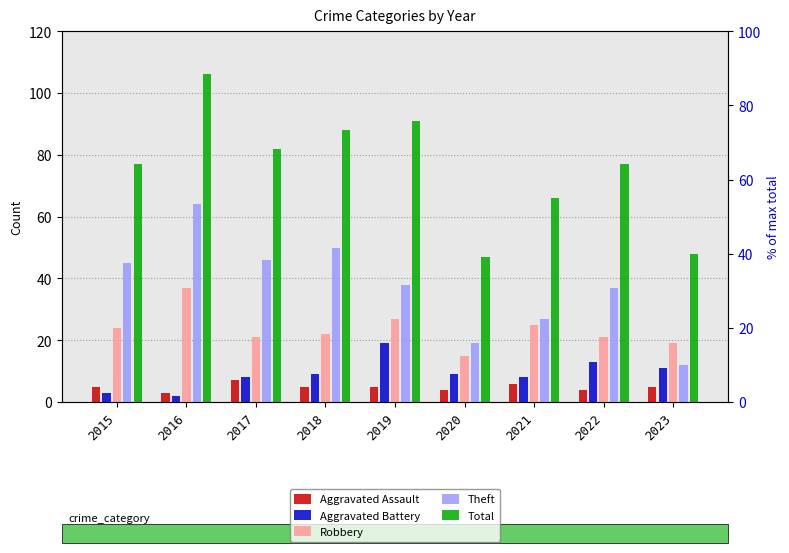

Reading left to right, what are all the values shown in this chart?

Aggravated Assault: 2015=5	2016=3	2017=7	2018=5	2019=5	2020=4	2021=6	2022=4	2023=5
Aggravated Battery: 2015=3	2016=2	2017=8	2018=9	2019=19	2020=9	2021=8	2022=13	2023=11
Robbery: 2015=24	2016=37	2017=21	2018=22	2019=27	2020=15	2021=25	2022=21	2023=19
Theft: 2015=45	2016=64	2017=46	2018=50	2019=38	2020=19	2021=27	2022=37	2023=12
Total: 2015=77	2016=106	2017=82	2018=88	2019=91	2020=47	2021=66	2022=77	2023=48